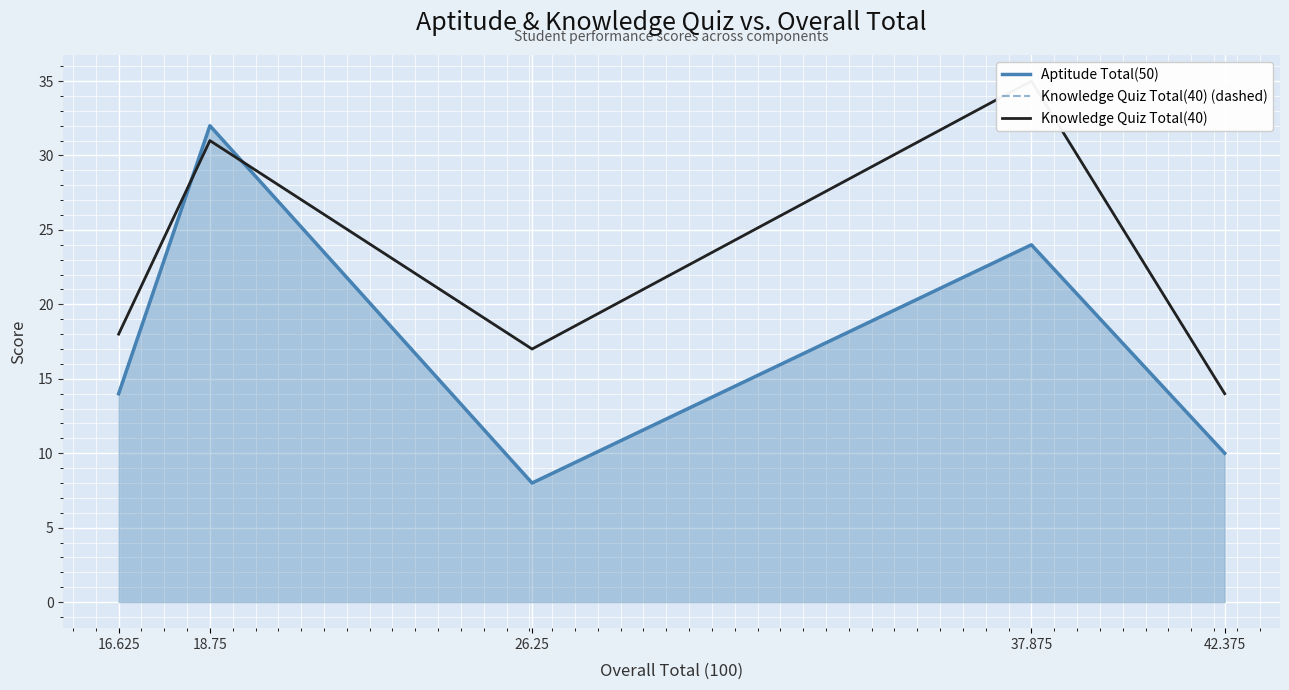

Which series has the widest spread of values?

Aptitude Total(50)